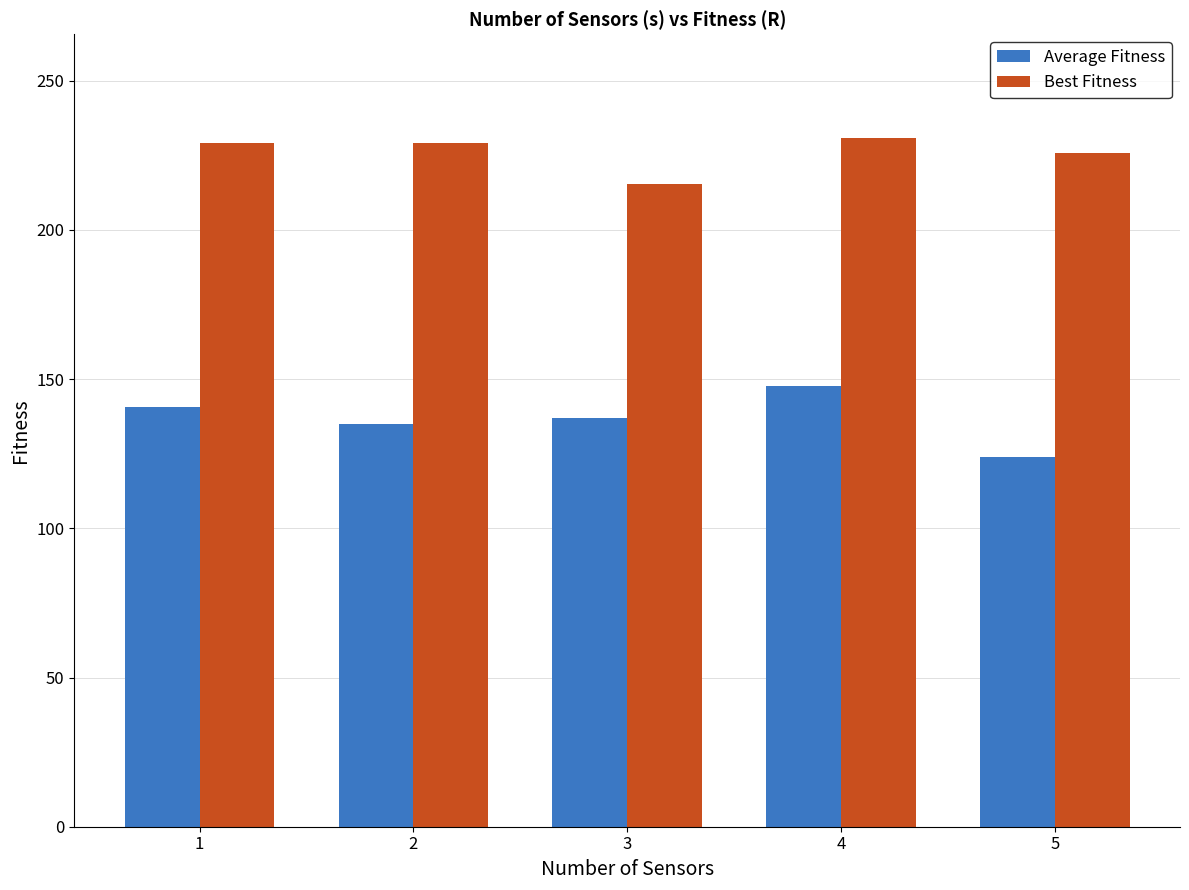

True or false: Best Fitness has a value of 229.0 at 1.

True